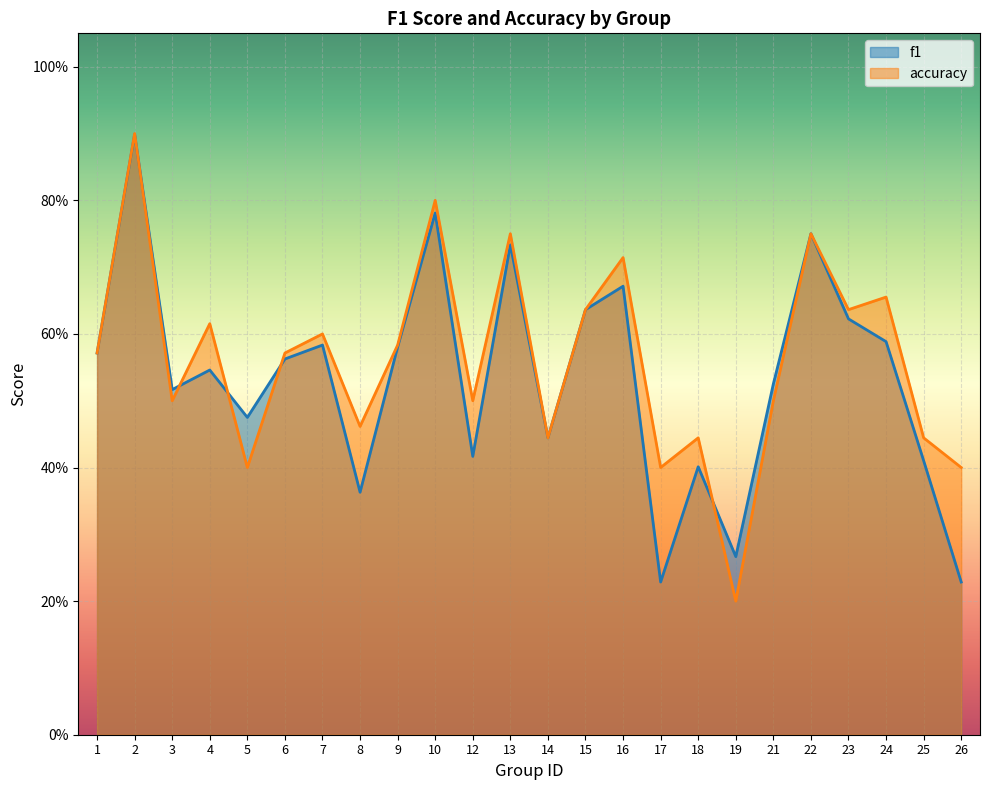

What is the minimum value shown in the chart?

0.2